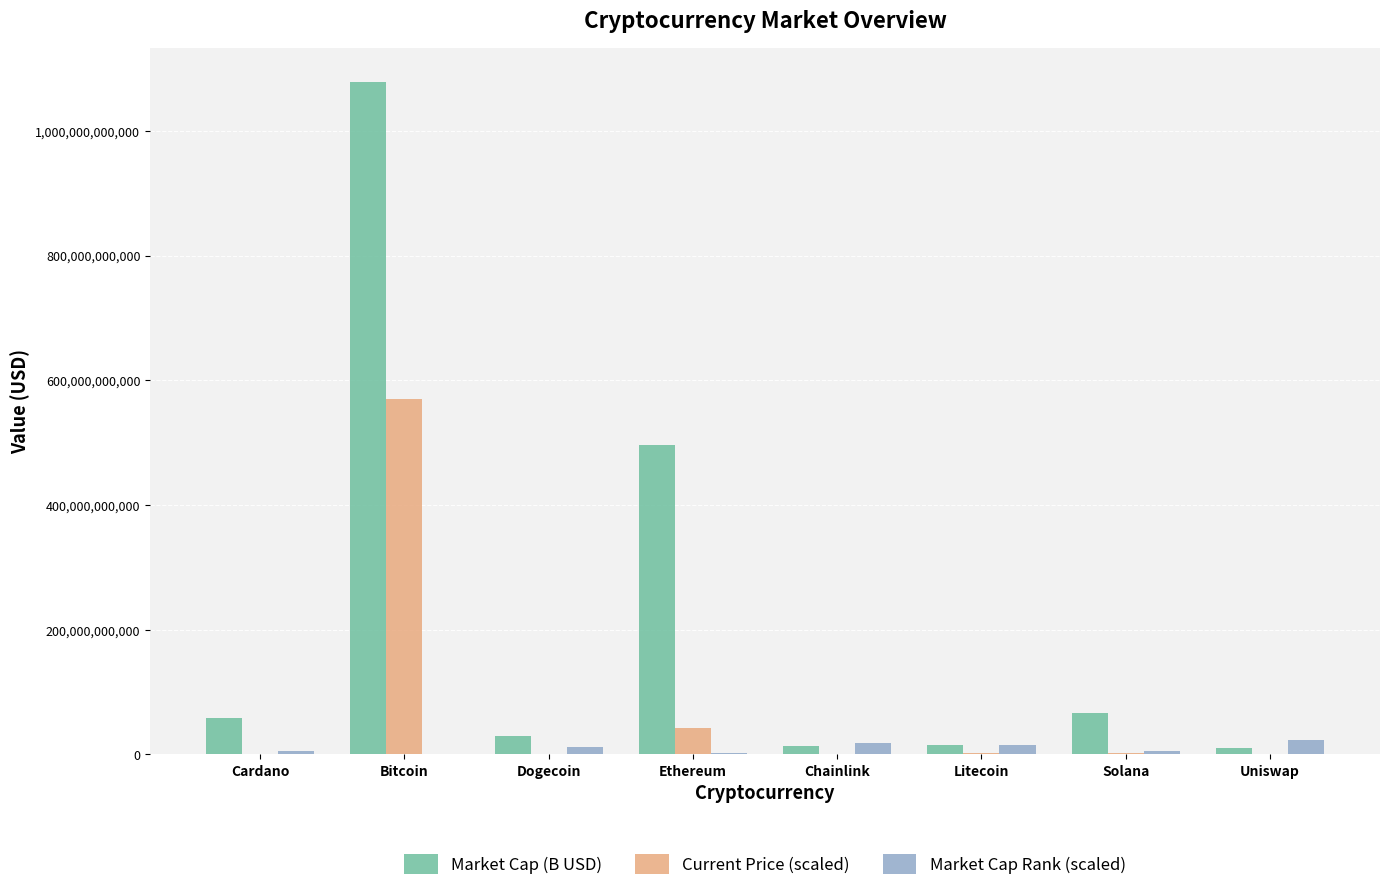

At which category does the chart reach its peak across all series?

Bitcoin